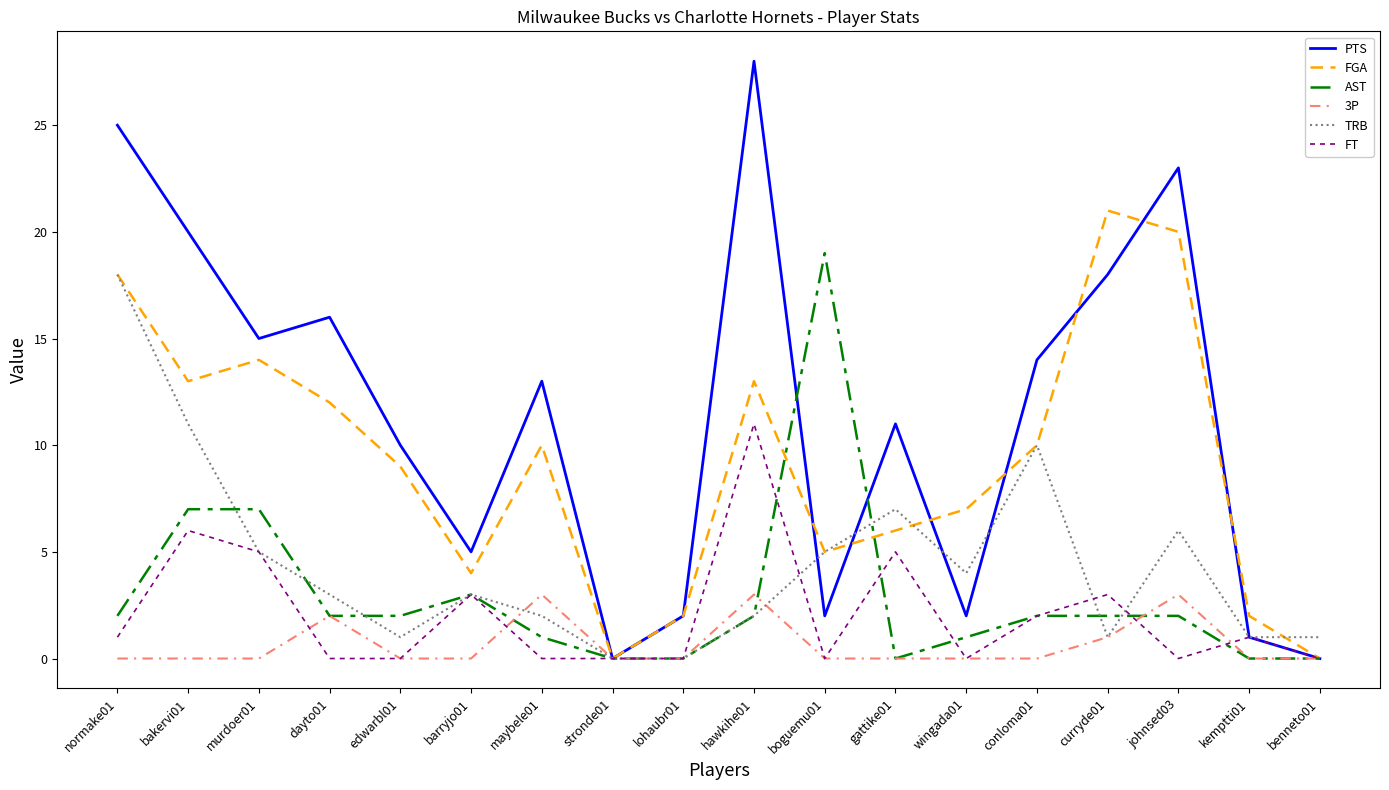

What is the maximum value shown in the chart?

28